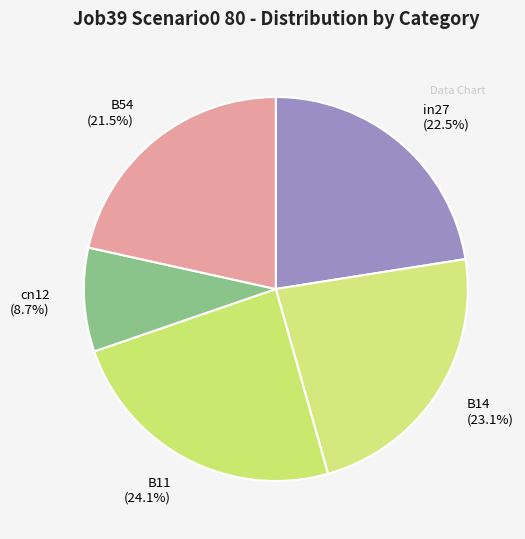

How many segments does this pie chart have?

5